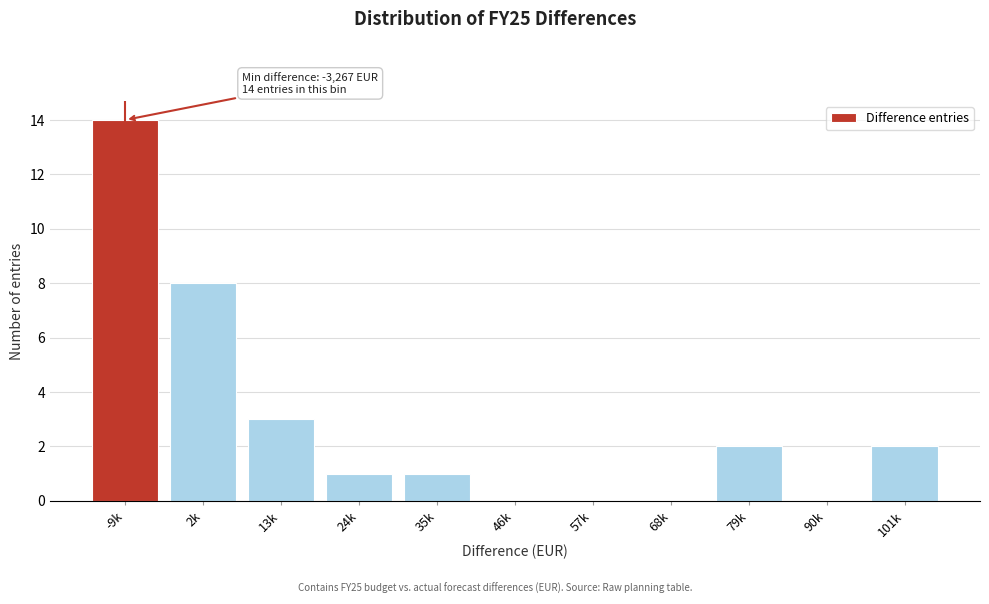

Reading left to right, list all the values displayed in this chart.

-9k=14	2k=8	13k=3	24k=1	35k=1	46k=0	57k=0	68k=0	79k=2	90k=0	101k=2